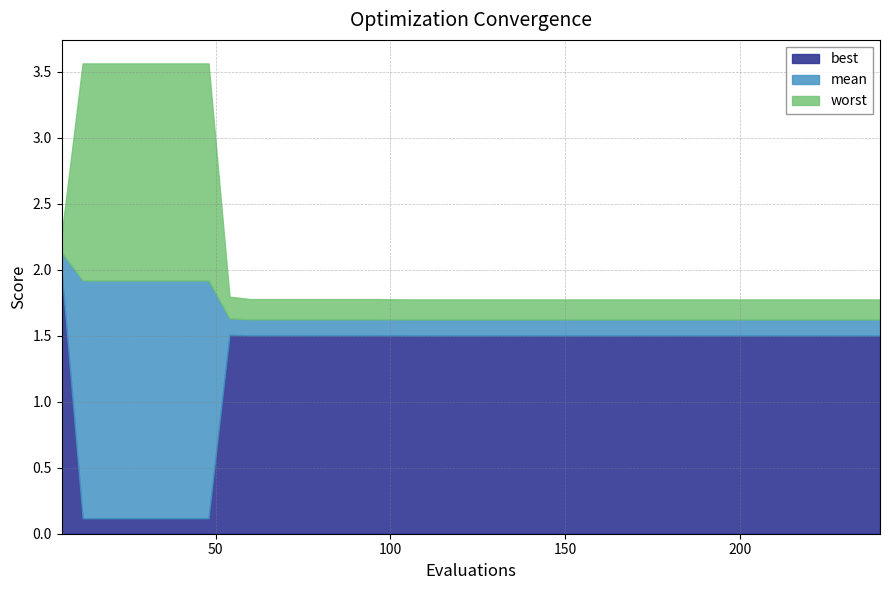

What is the average value of the worst series?

2.1